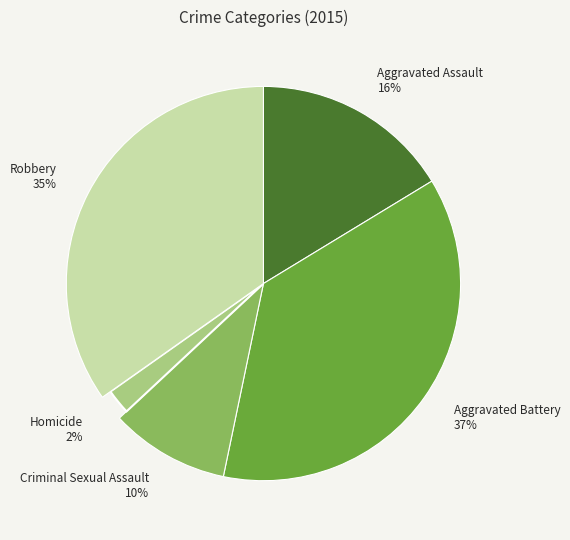

To the nearest percent, what is the difference between the largest and smallest slice percentages?

35%